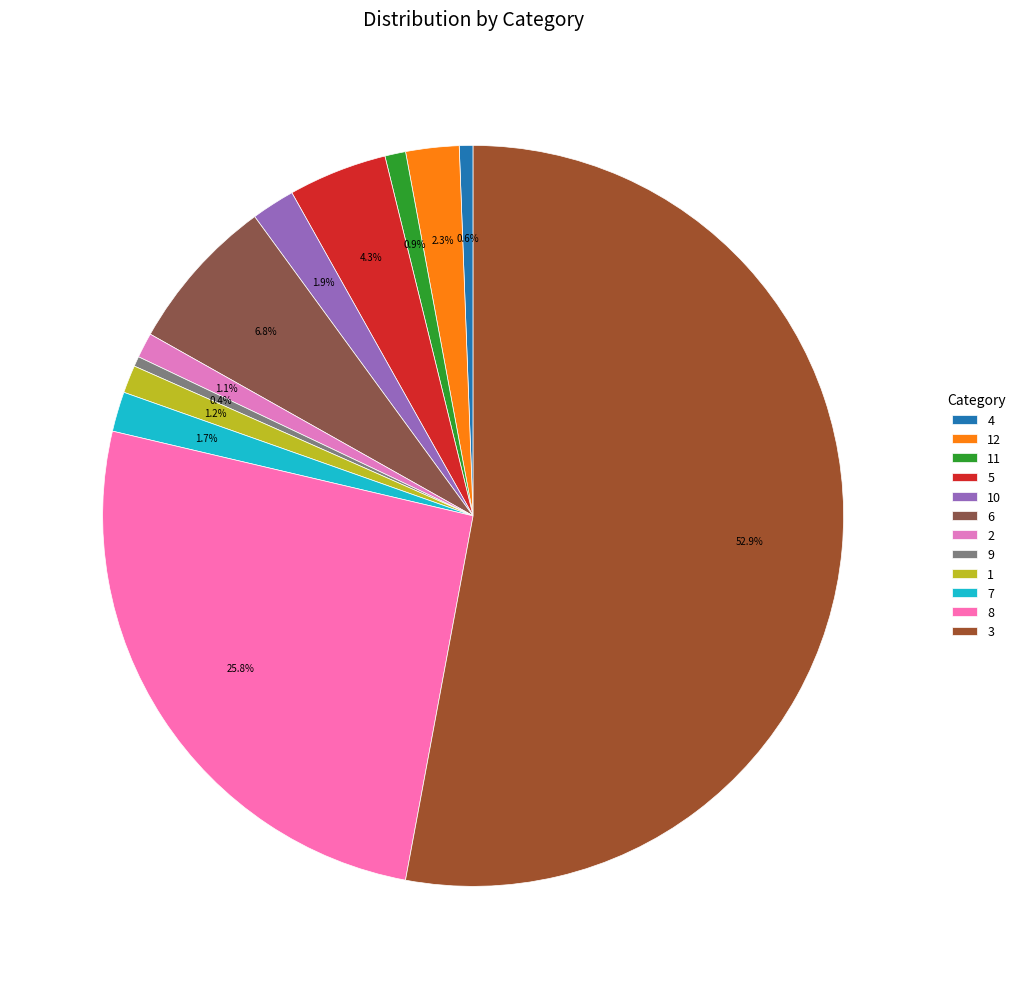

To the nearest percent, what is the combined percentage of 9 and 8?

26%